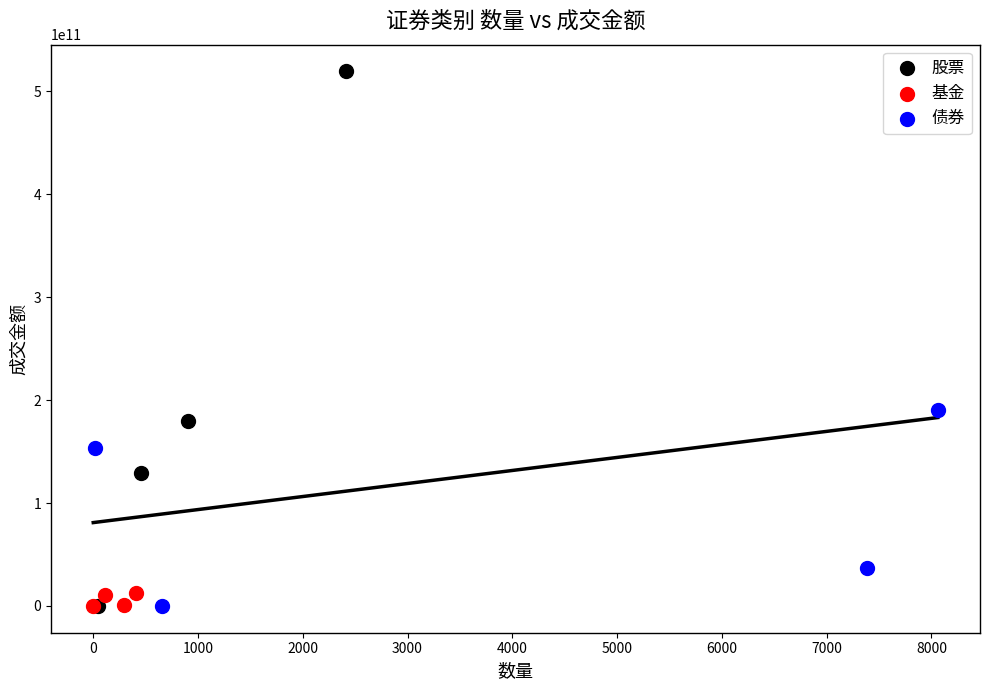

What are all the series names shown in the legend?

股票, 基金, 债券